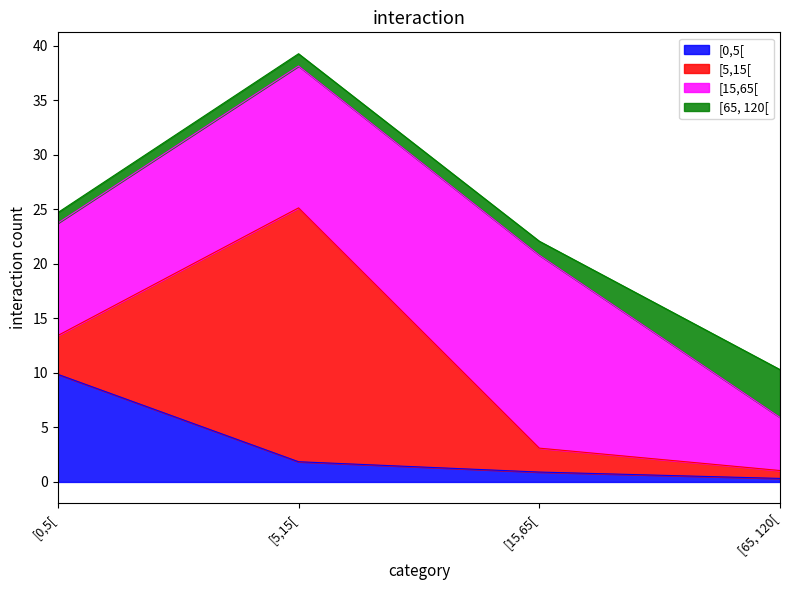

What is the sum of the [65, 120[ values at [65, 120[ and [5,15[?

5.5